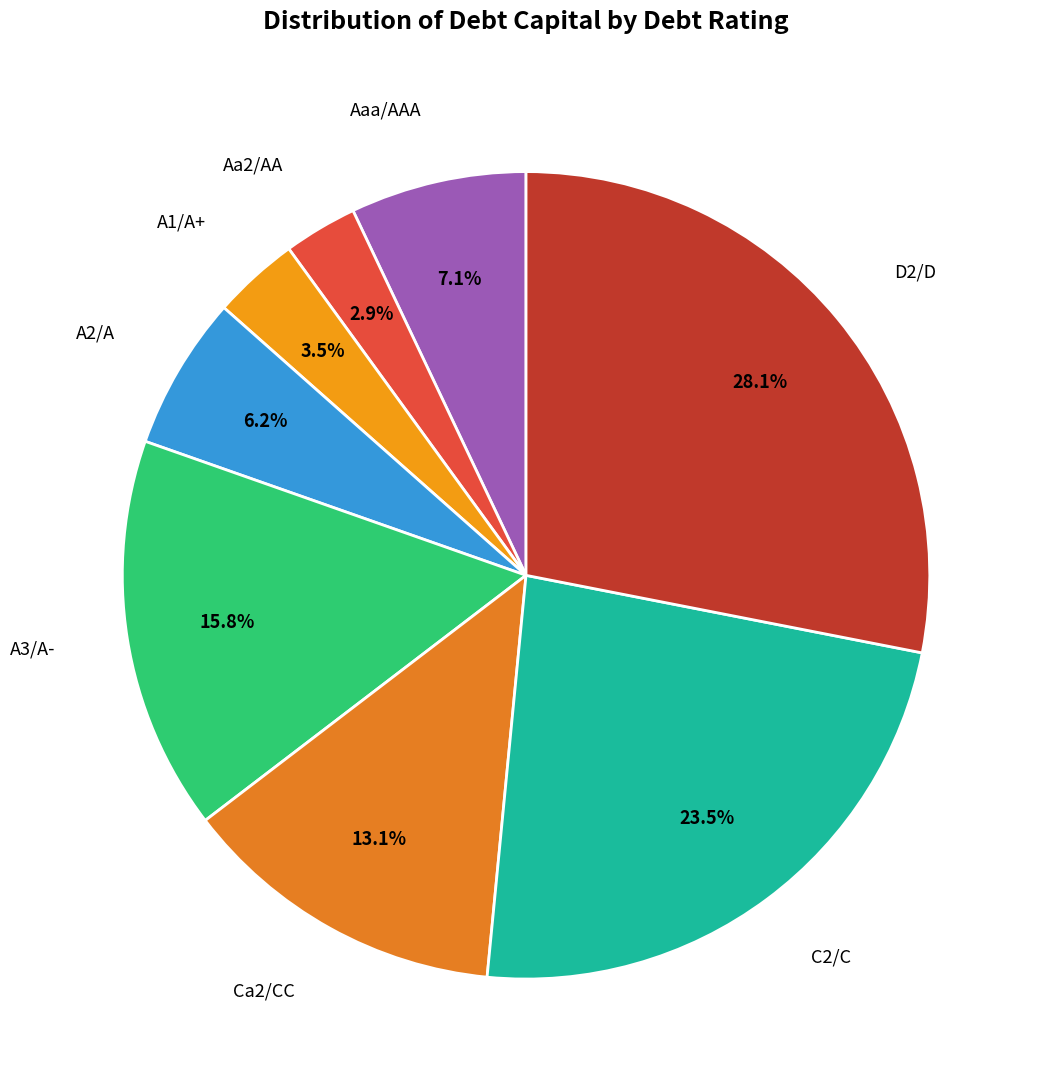

Does A2/A represent more than half of the total?

No